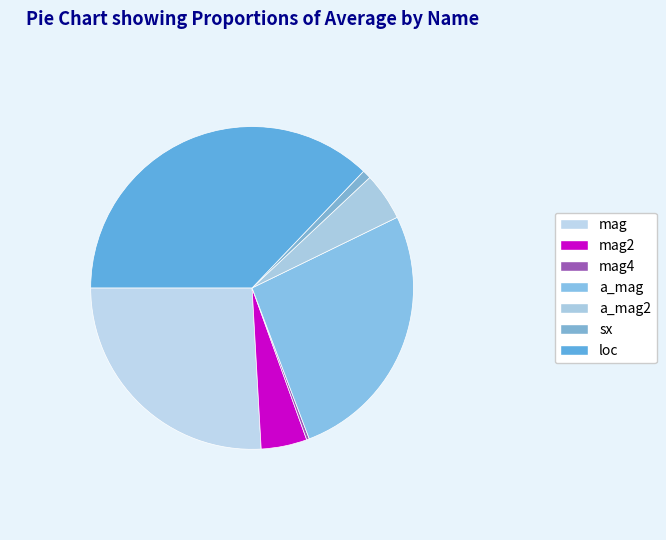

Which slice is the smallest?

mag4